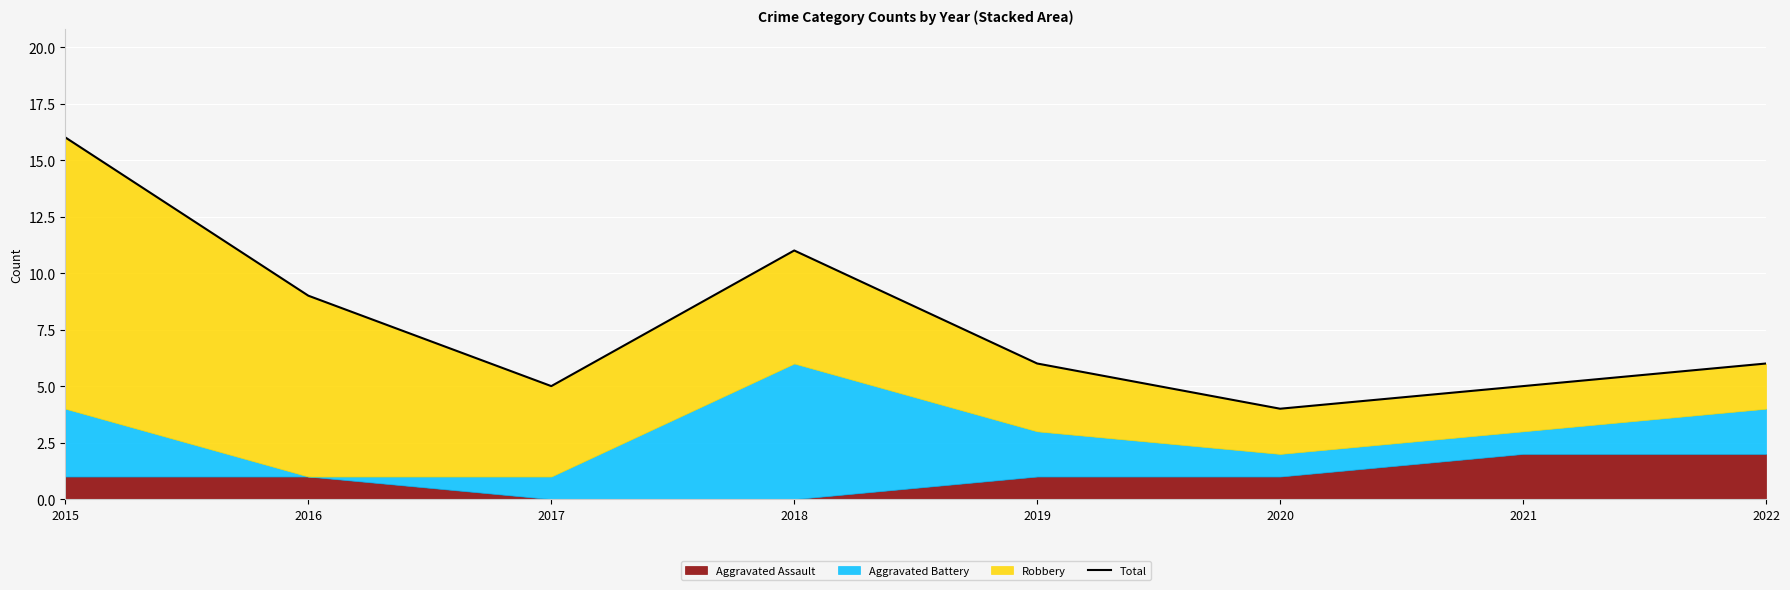

What is the sum of the values at 2020 and 2015?

20